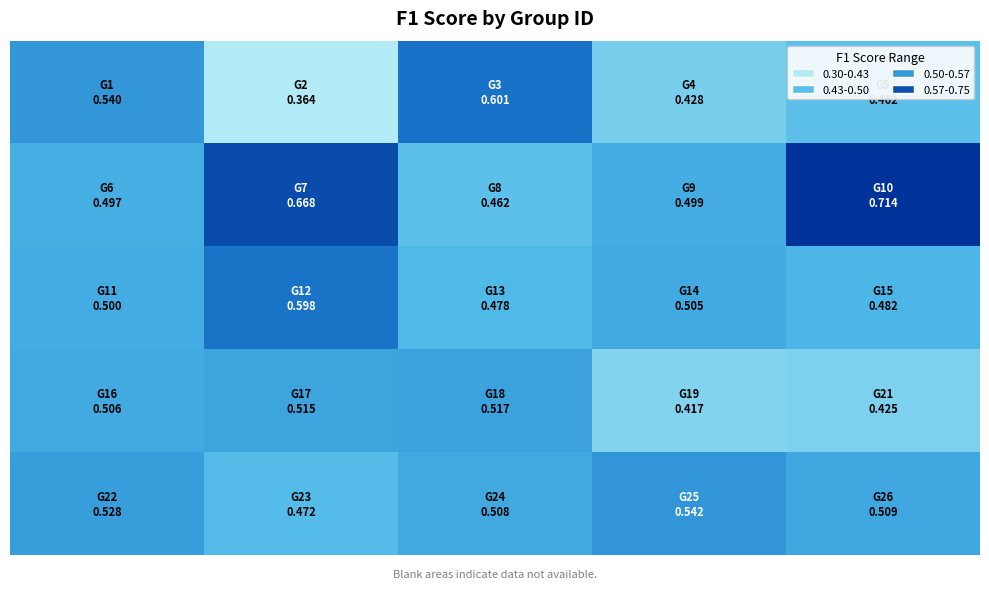

What is the minimum value shown in the chart?

0.4